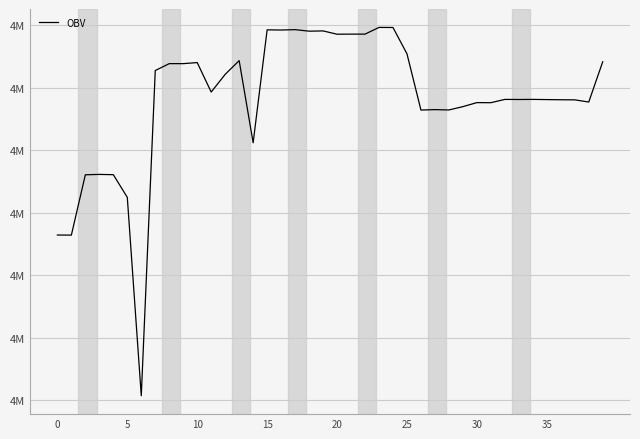

Is this an area chart (filled region under the line)?

No